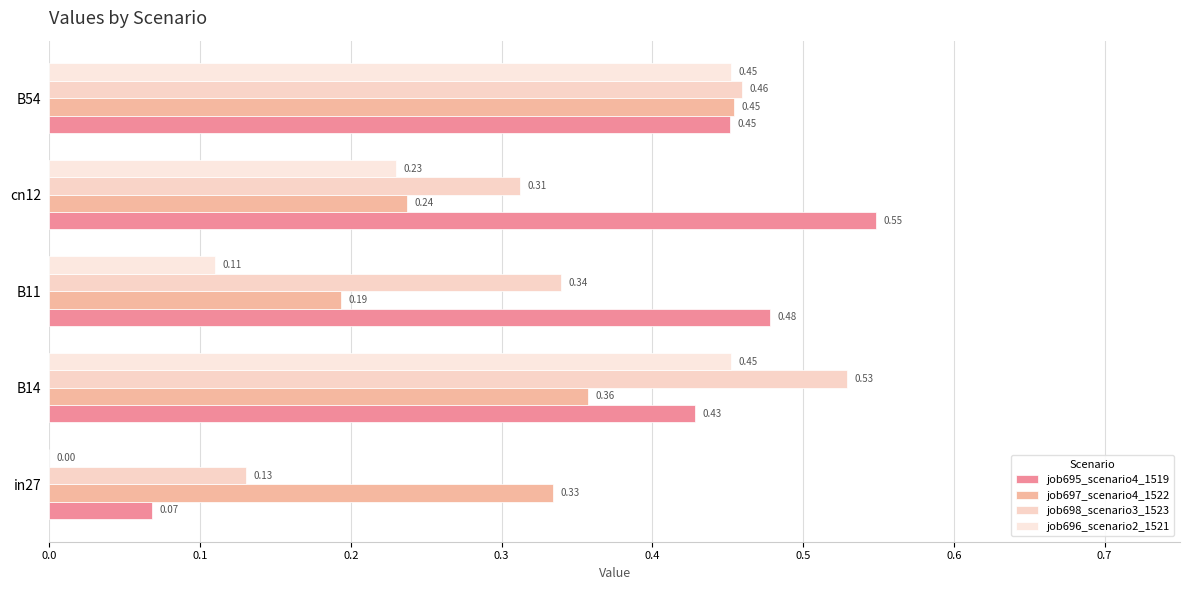

Reading left to right, what are all the values shown in this chart?

job695_scenario4_1519: 0.1	0.4	0.5	0.5	0.5
job697_scenario4_1522: 0.3	0.4	0.2	0.2	0.5
job698_scenario3_1523: 0.1	0.5	0.3	0.3	0.5
job696_scenario2_1521: 0.0	0.5	0.1	0.2	0.5